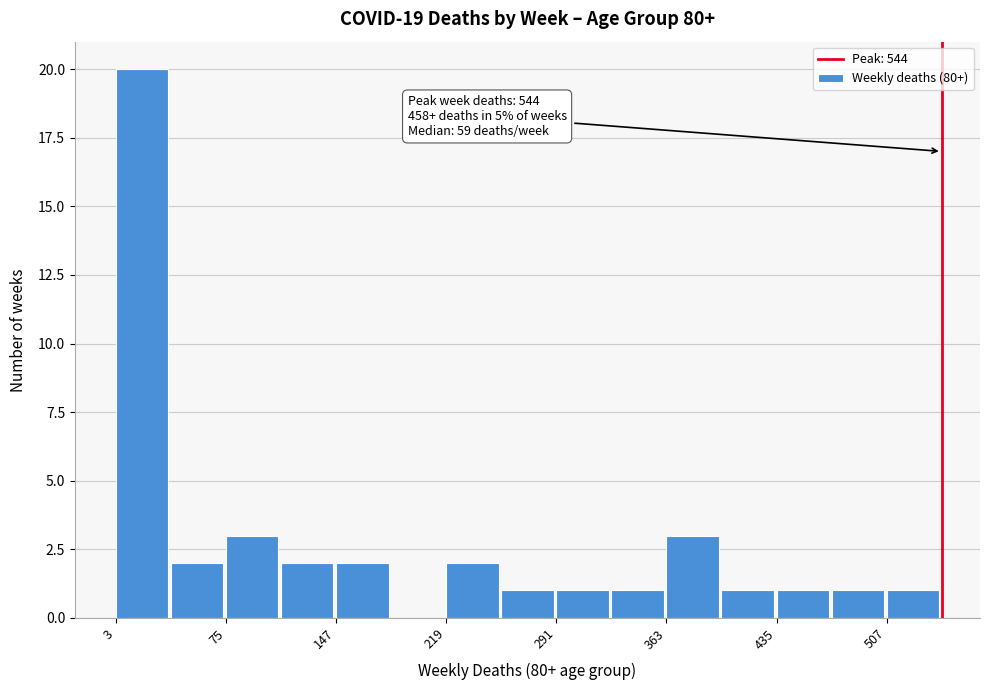

Read against the x-axis, roughly where is the centre of the tallest bar?

20